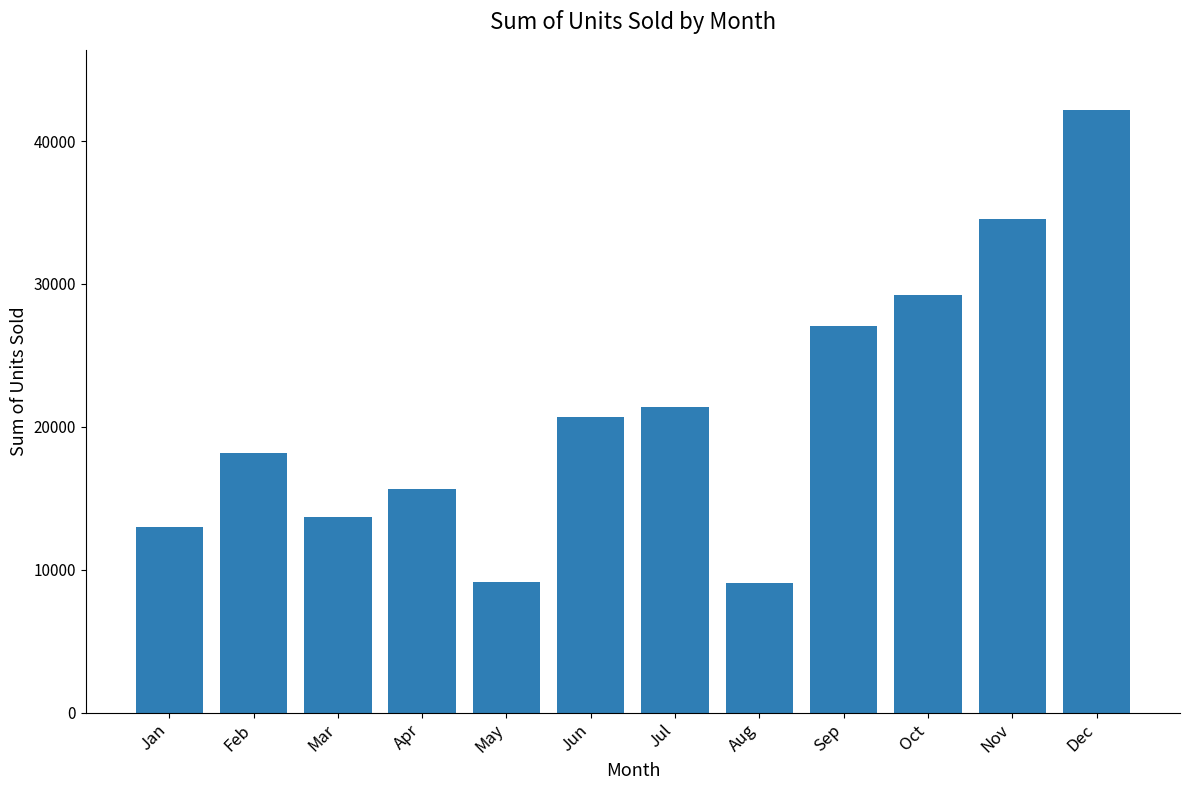

How many values are below 20674?

6